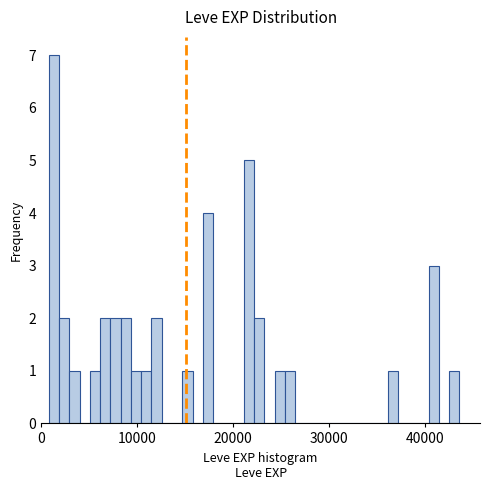

Around what value on the x-axis is the tallest bar? Give the approximate position of its centre, as read against the axis.

1000